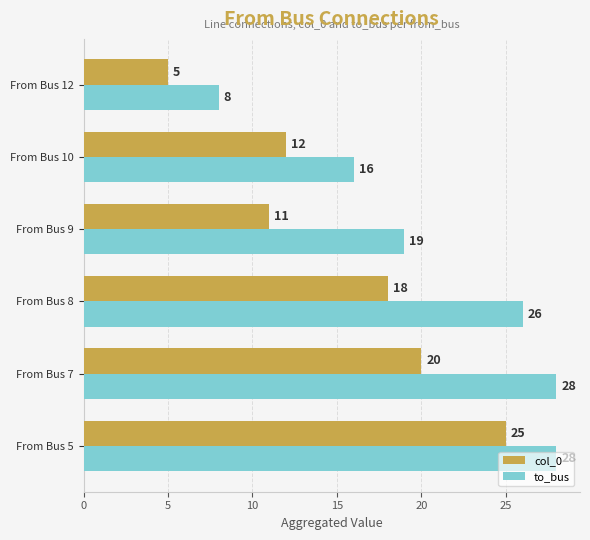

What is the difference between the maximum and second lowest values in the col_0 series?

14